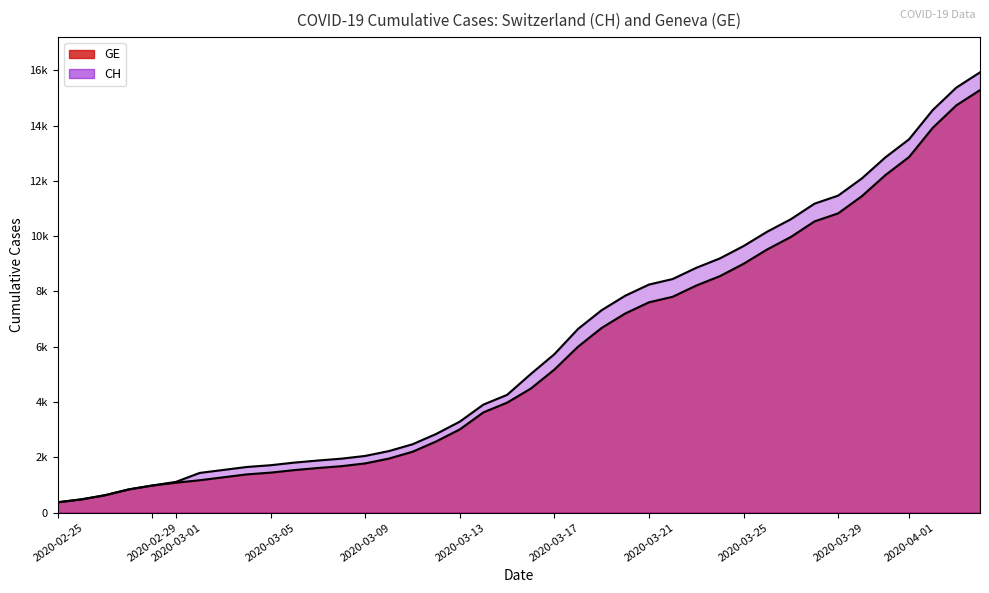

At which label does CH first exceed 5012?

2020-03-17